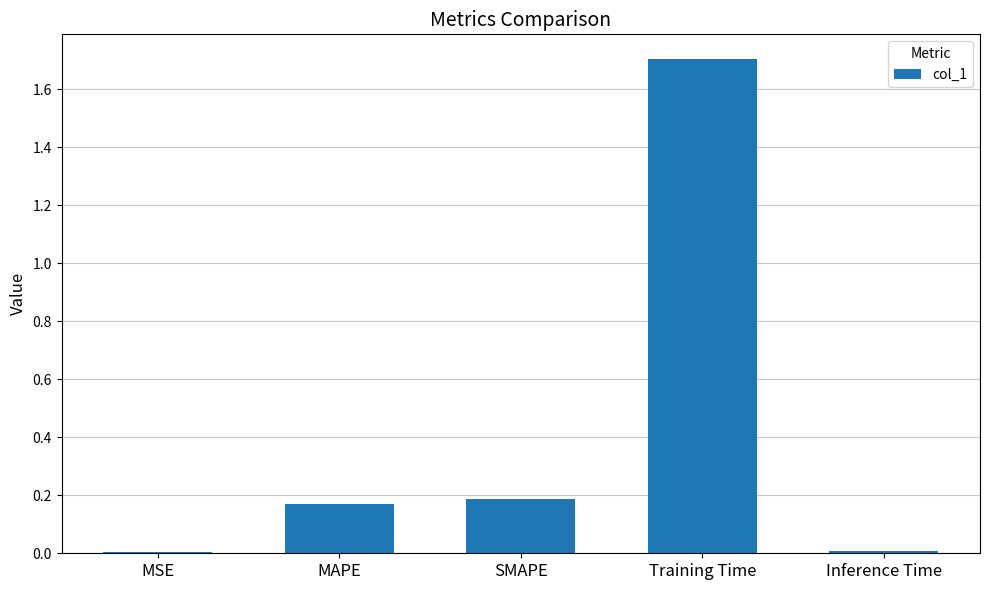

Are the bars grouped side by side (vs. stacked)?

No